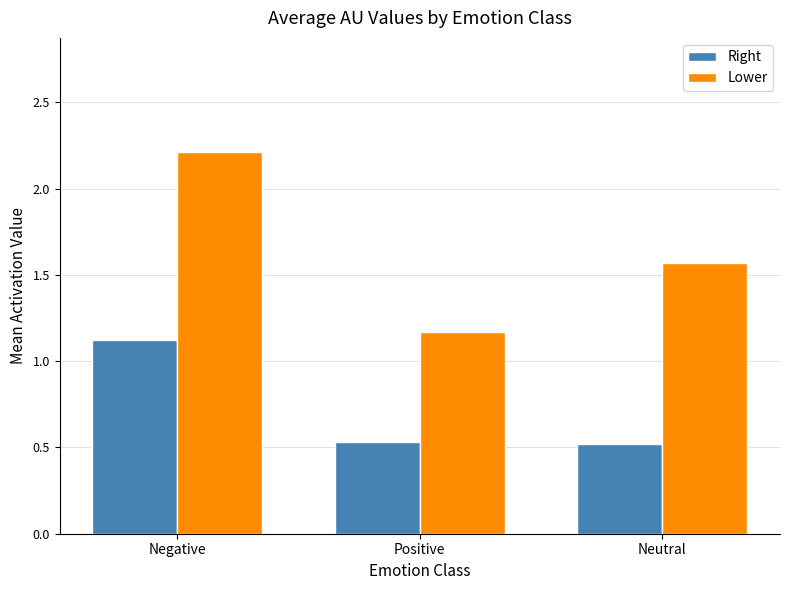

At how many categories does at least one series exceed 2?

1